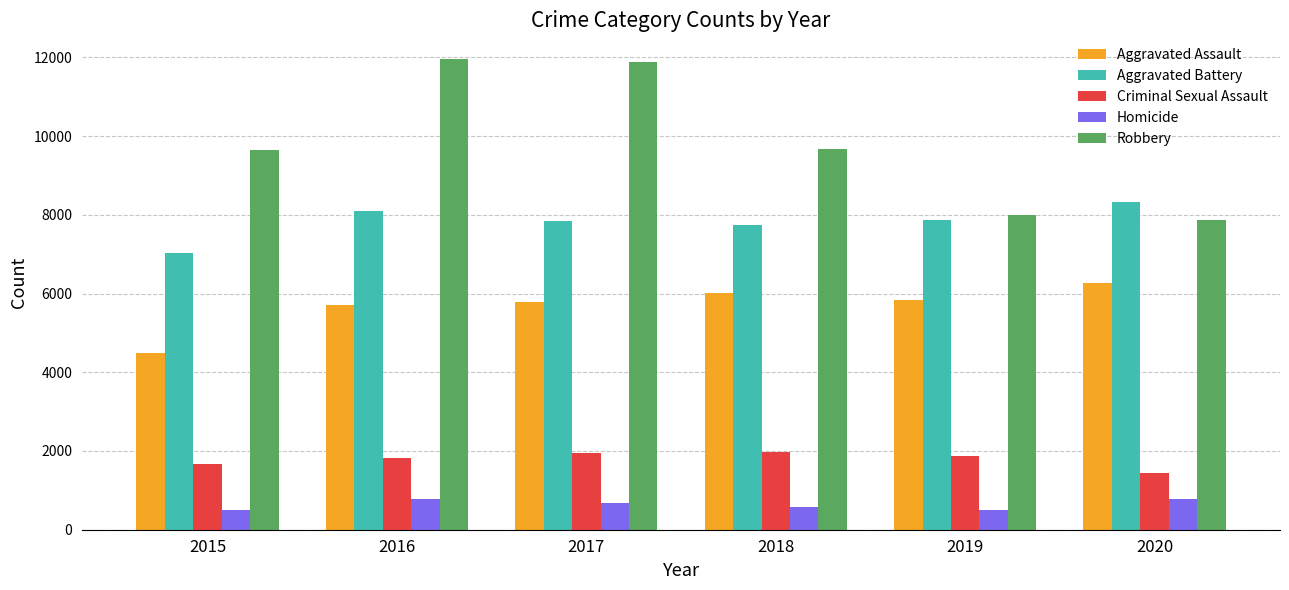

The Robbery series shows 7994 at 2019. True or false?

True